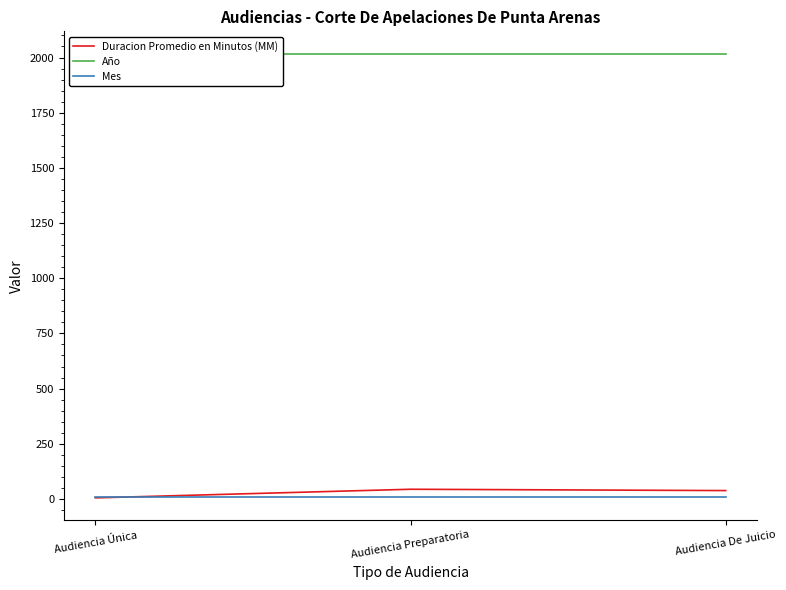

What is the spread (max minus min) of values at Audiencia De Juicio?

2007